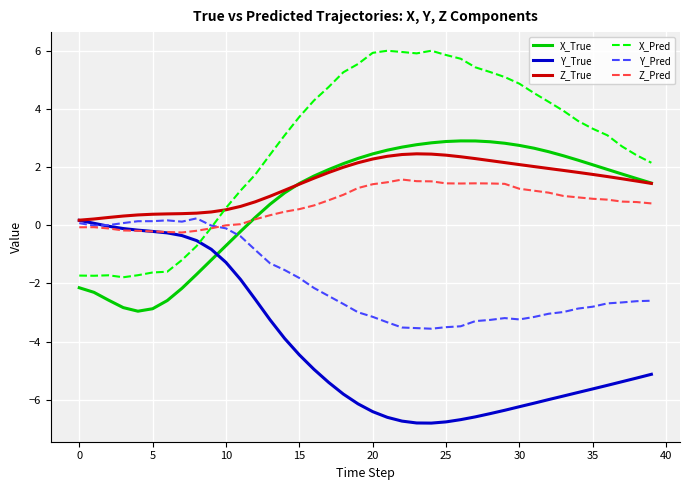

True or false: X_Pred and Y_True intersect in this chart.

True